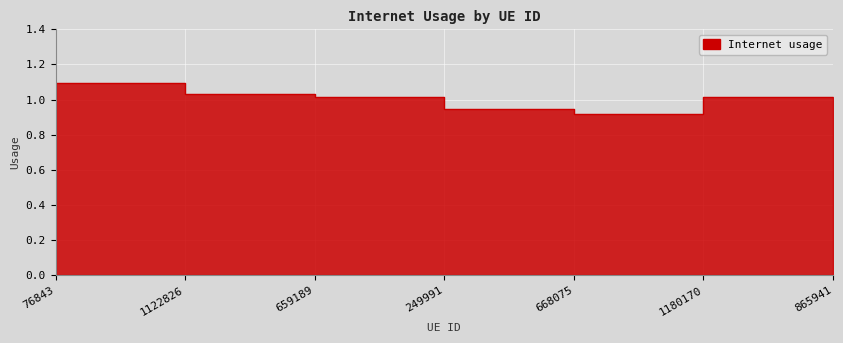

What is the ratio of the value at 1180170 to the value at 1122826?

0.8